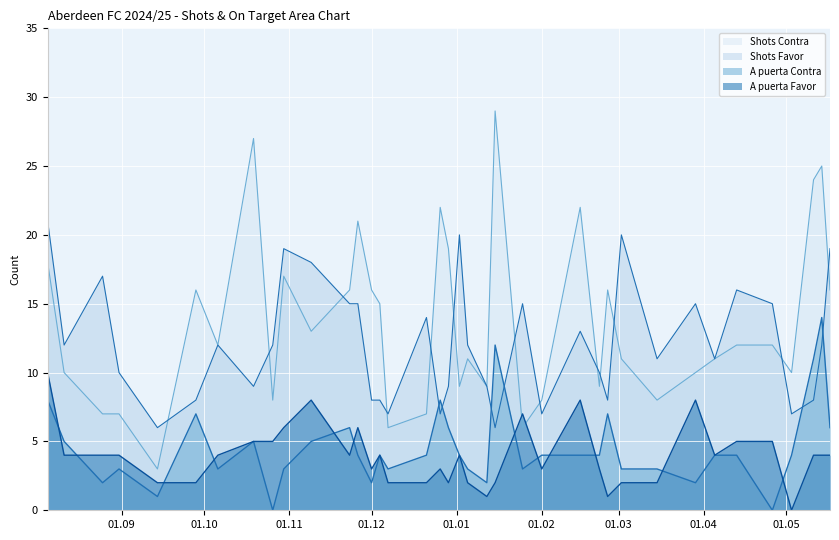

True or false: Shots Contra has a value of 12 at 13/04/2025.

True